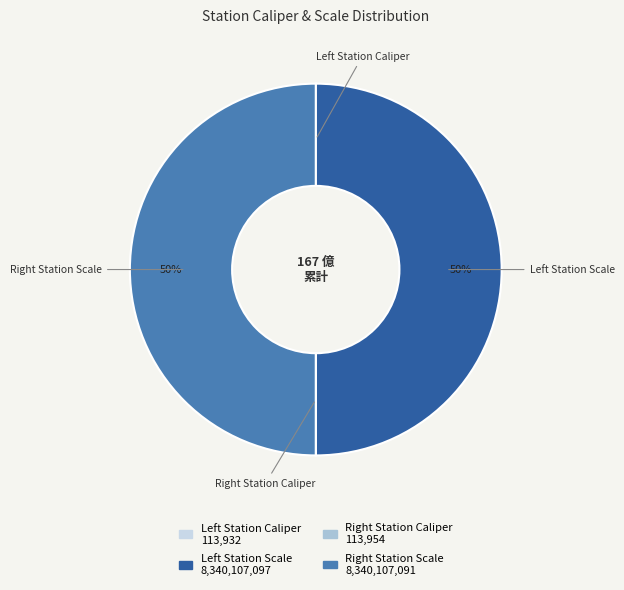

To the nearest percent, what is the difference between the largest and smallest slice percentages?

50%